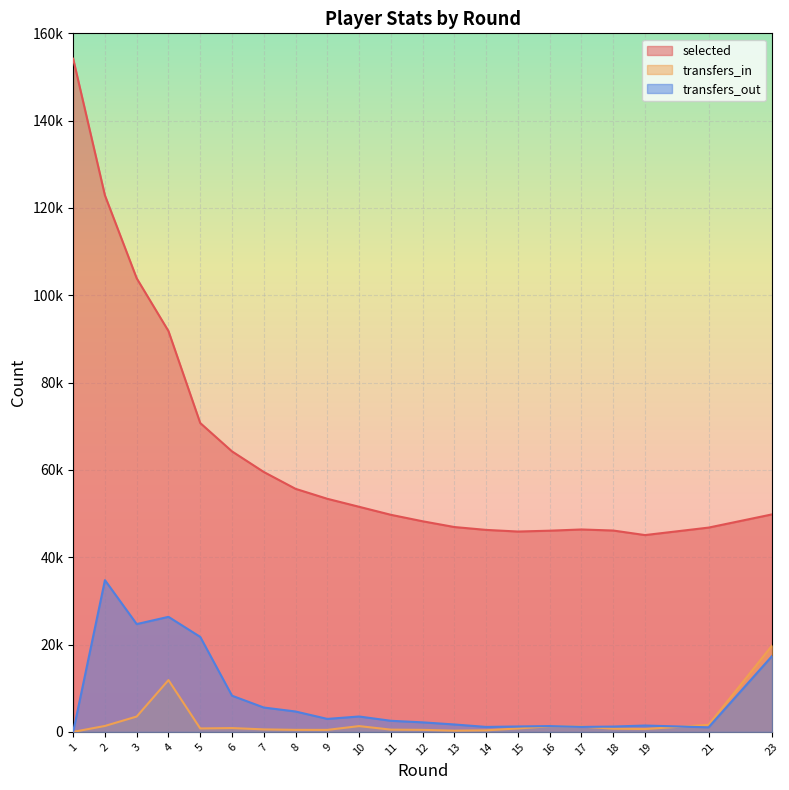

Count the number of categories in the chart.

21